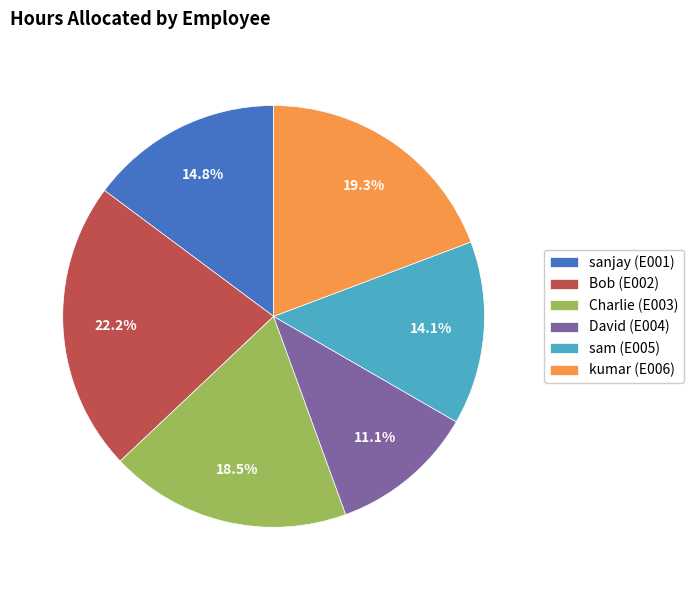

To the nearest percent, what is the difference between the largest and smallest slice percentages?

11%